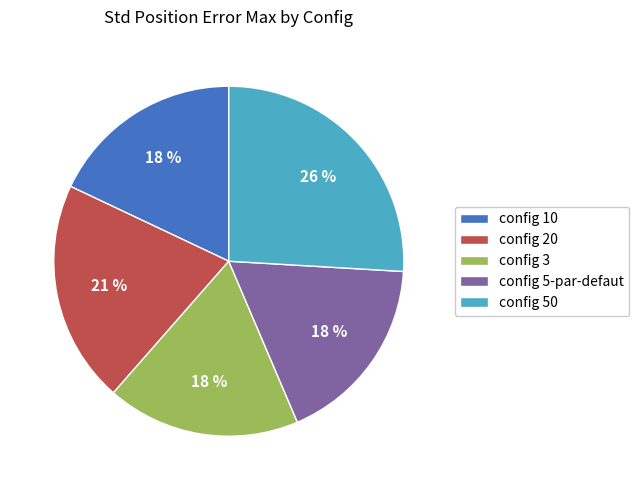

True or false: config 50 accounts for 16% of the total.

False